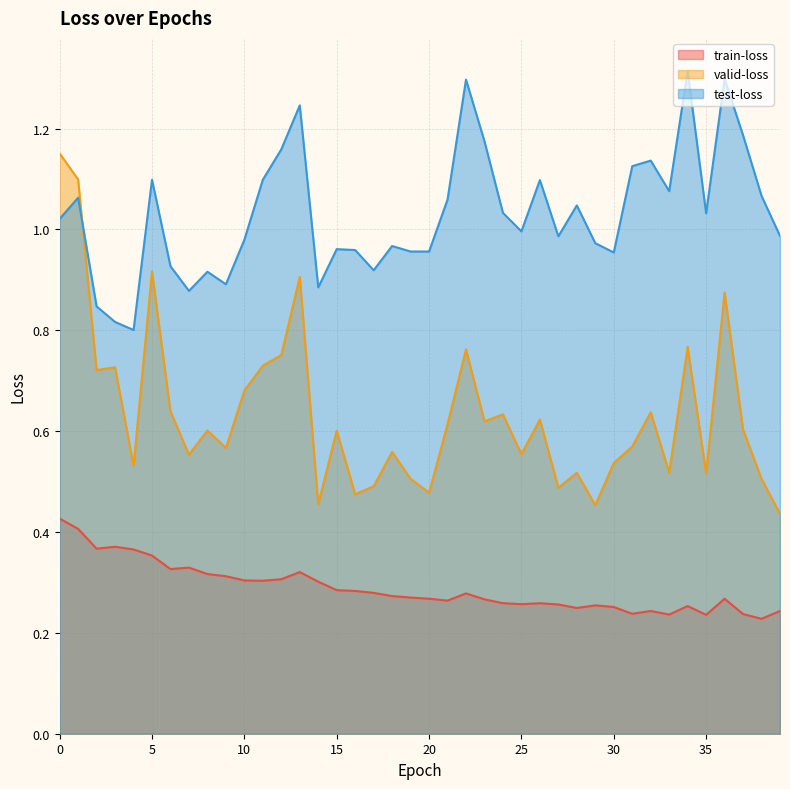

True or false: test-loss and train-loss cross at least once.

False